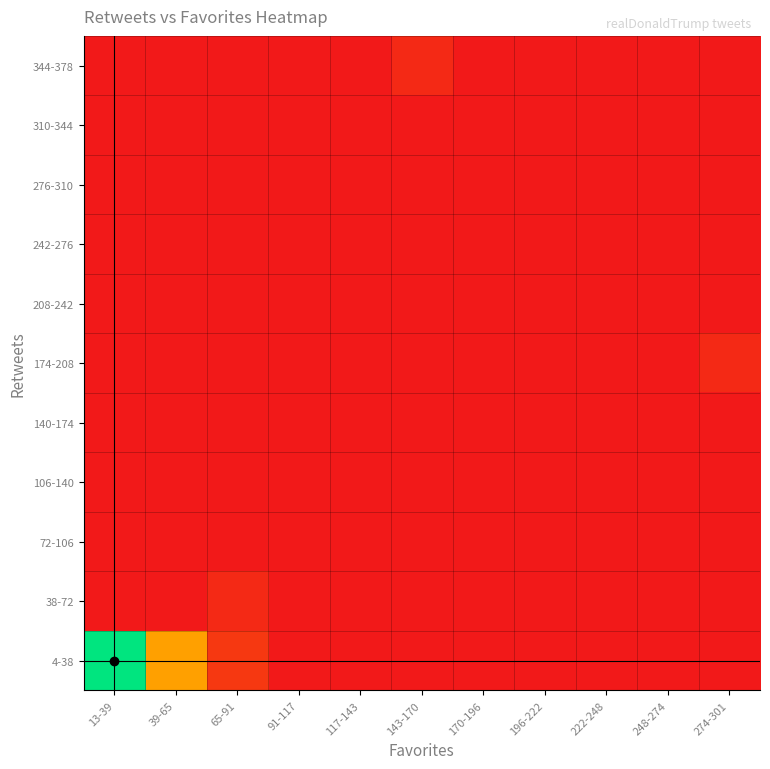

Rank the series at 274-301 from highest to lowest value.

174-208, 4-38, 38-72, 72-106, 106-140, 140-174, 208-242, 242-276, 276-310, 310-344, 344-378